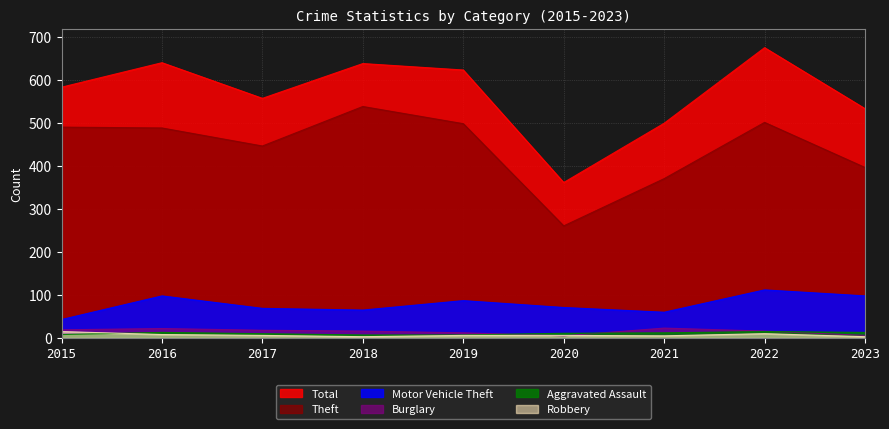

What is the average value of the Aggravated Assault series?

11